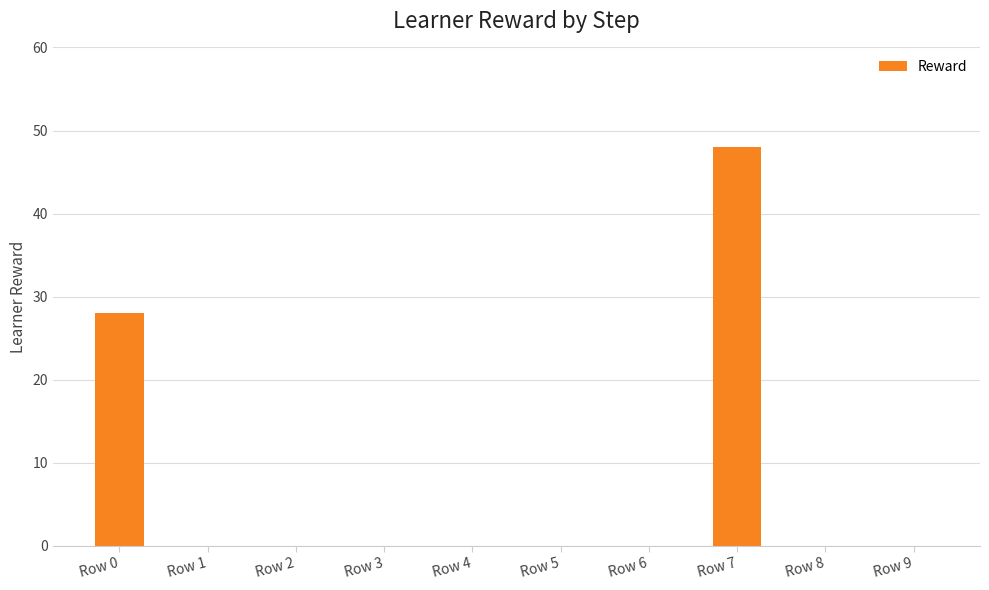

What is the change in value from Row 0 to Row 9?

-28